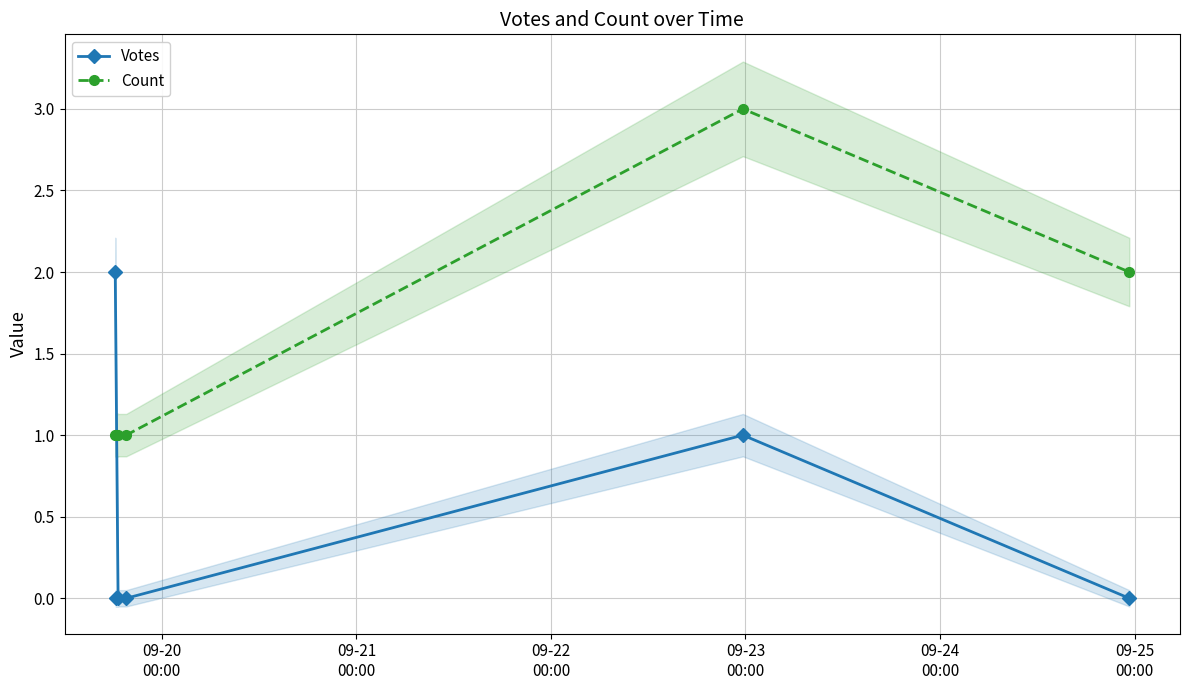

What is the value of the Votes point at the 5th from the left?

1